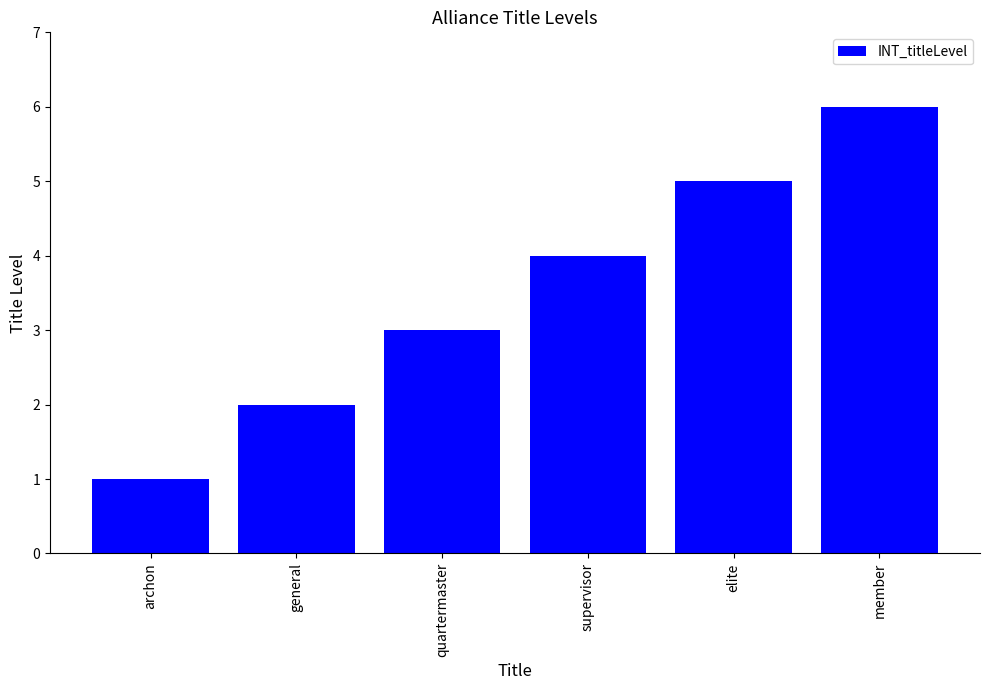

Are the bars grouped side by side (vs. stacked)?

No